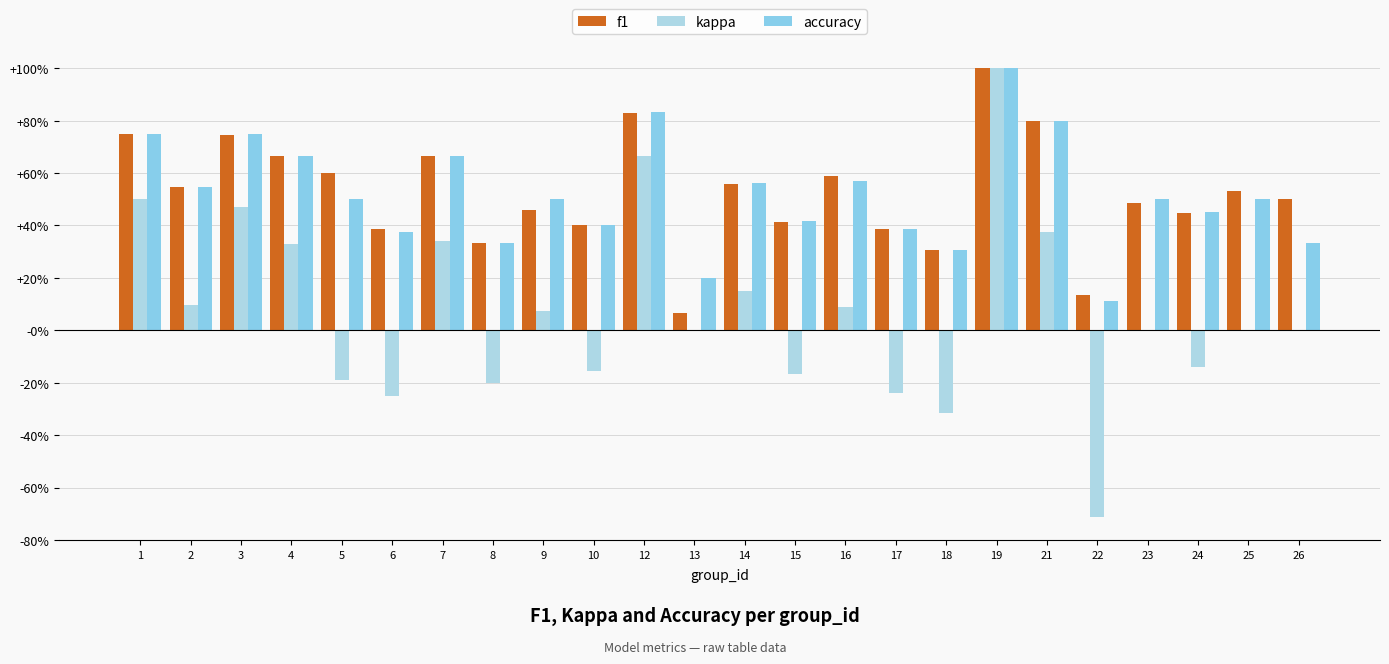

Are the bars horizontal?

No